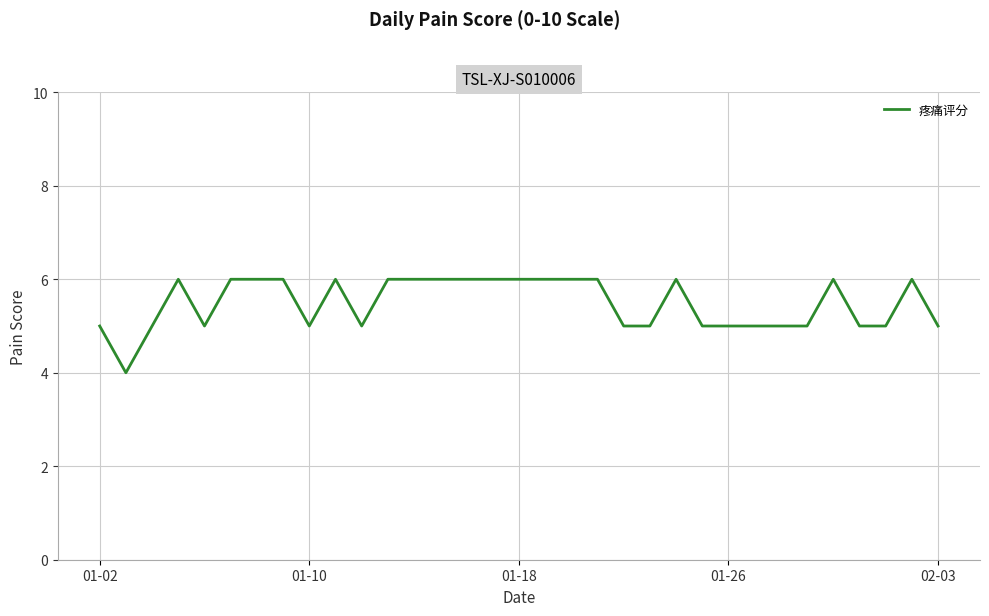

What is the minimum value shown in the chart?

4